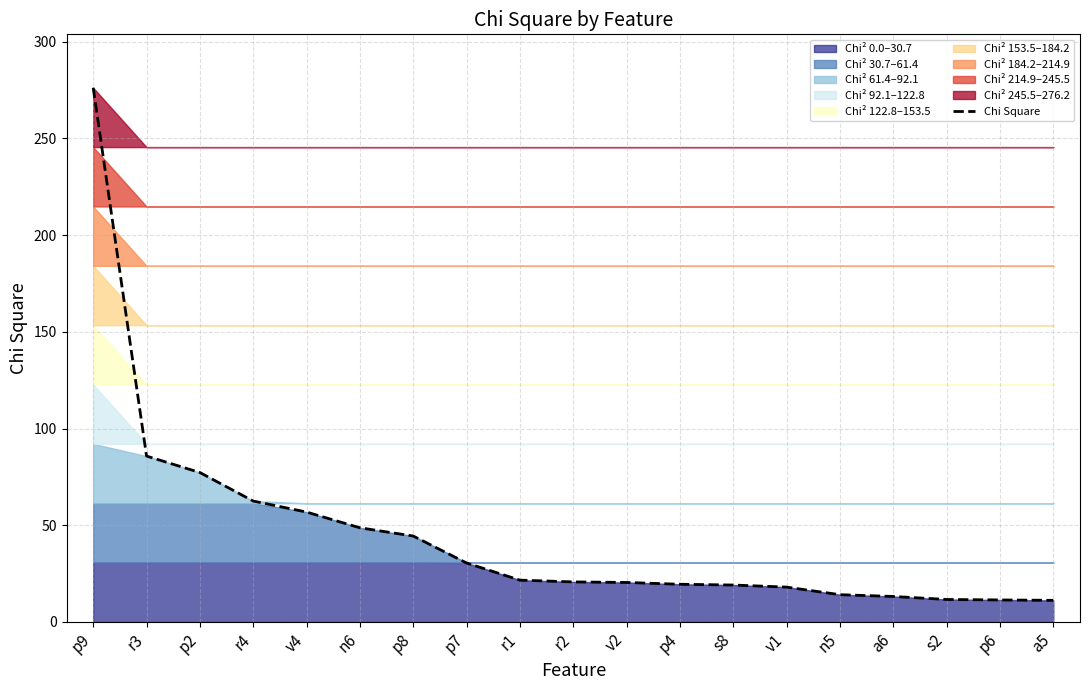

List the labels in order of value, largest first.

p9, r3, p2, r4, v4, n6, p8, p7, r1, r2, v2, p4, s8, v1, n5, a6, s2, p6, a5